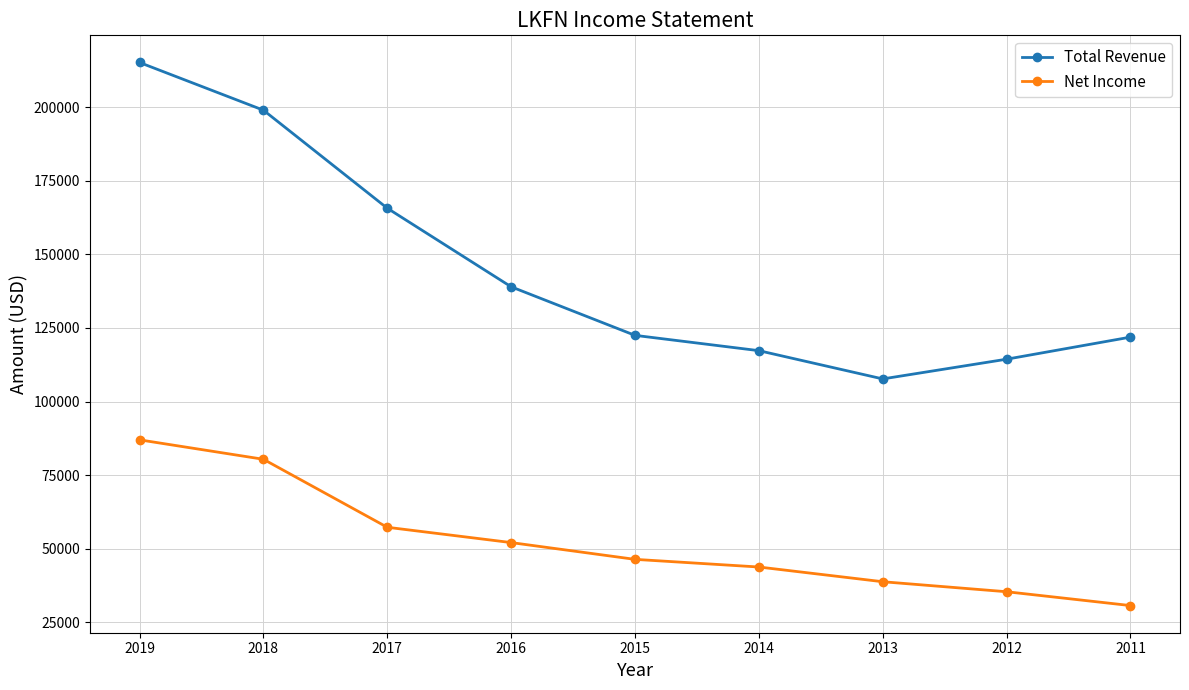

The Total Revenue series shows 199000 at 2018. True or false?

True